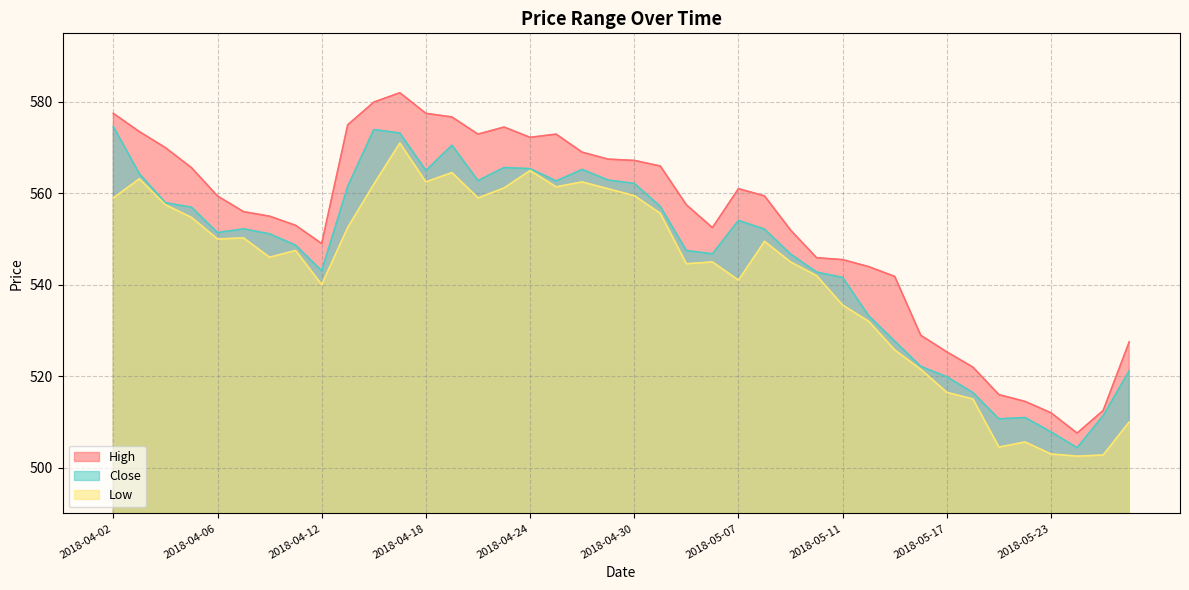

Rank the series at 2018-04-20 from highest to lowest value.

High, Close, Low